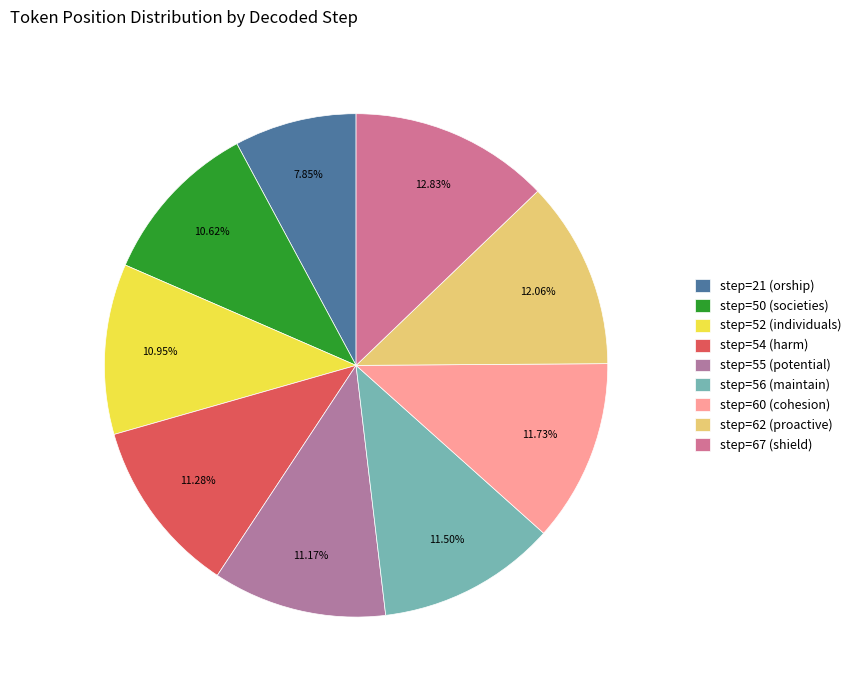

How many segments does this pie chart have?

9